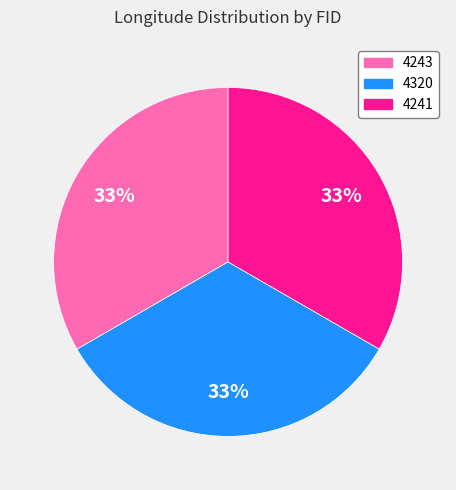

Does 4241 account for over 50% of the chart?

No